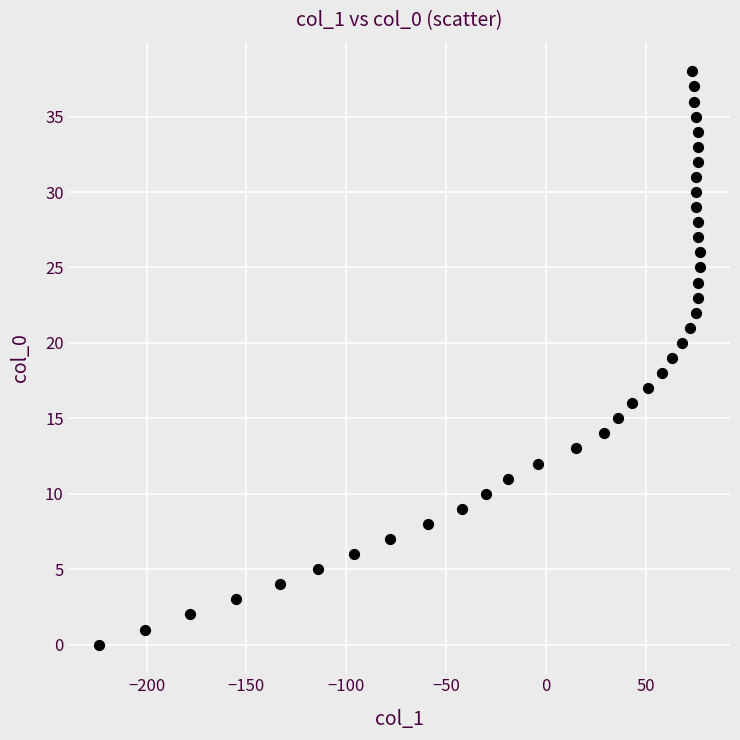

What is the range of Y values (max minus min)?

38